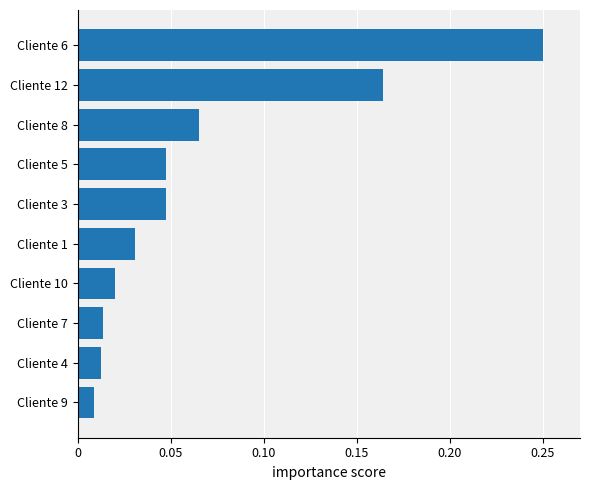

How many bars are there in total?

10